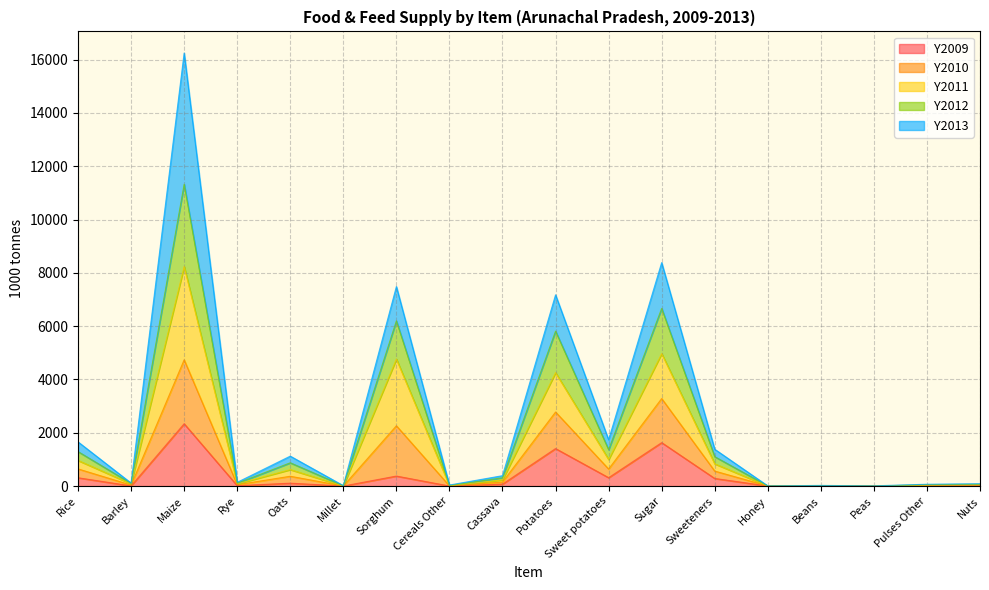

At which label does Y2009 reach its peak?

Maize